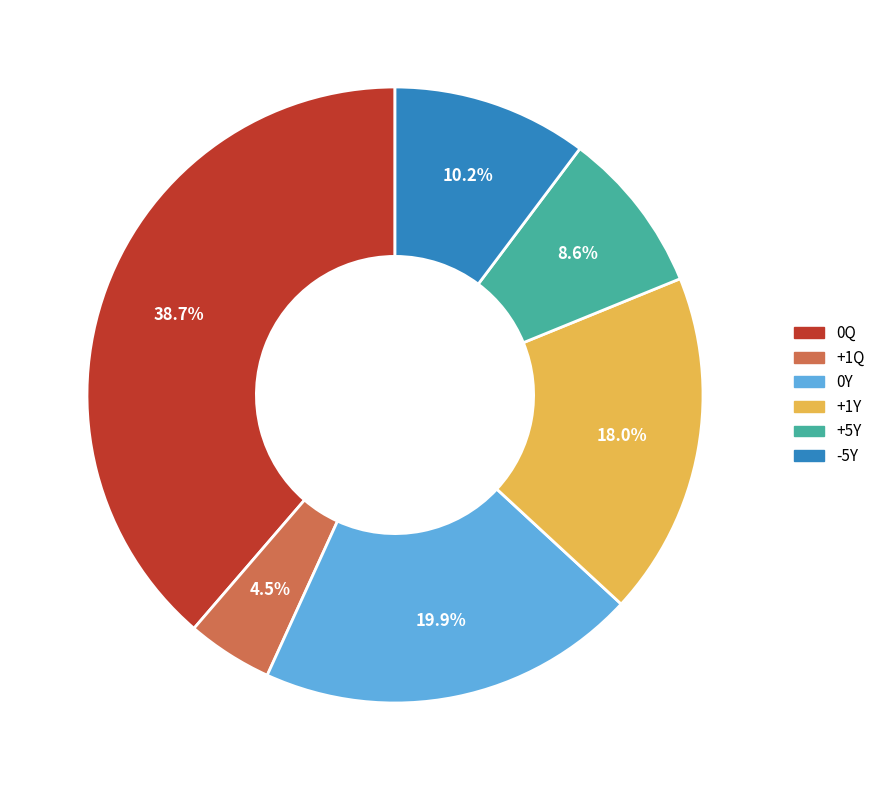

Which category has the smallest portion of the pie?

+1Q